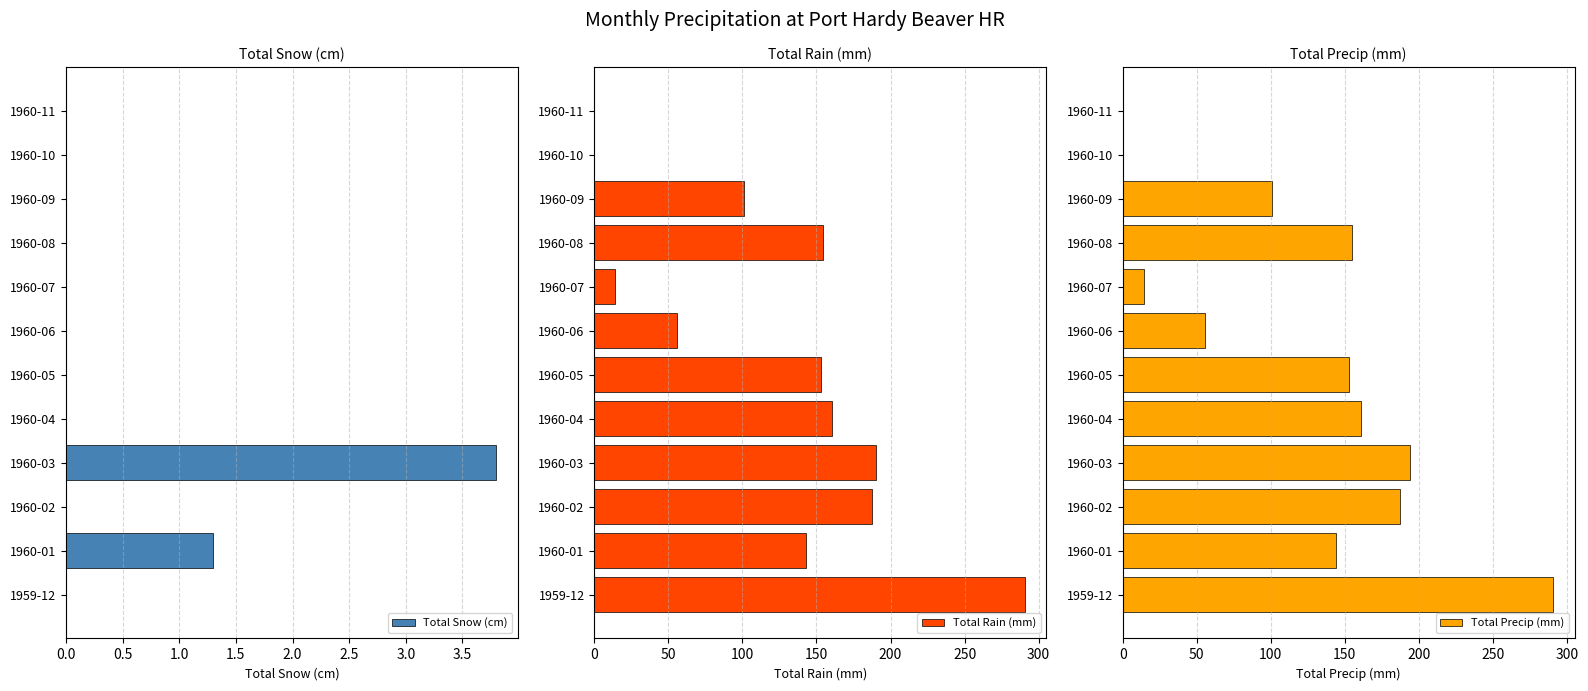

What is the sum of all Total Precip (mm) values?

1454.9